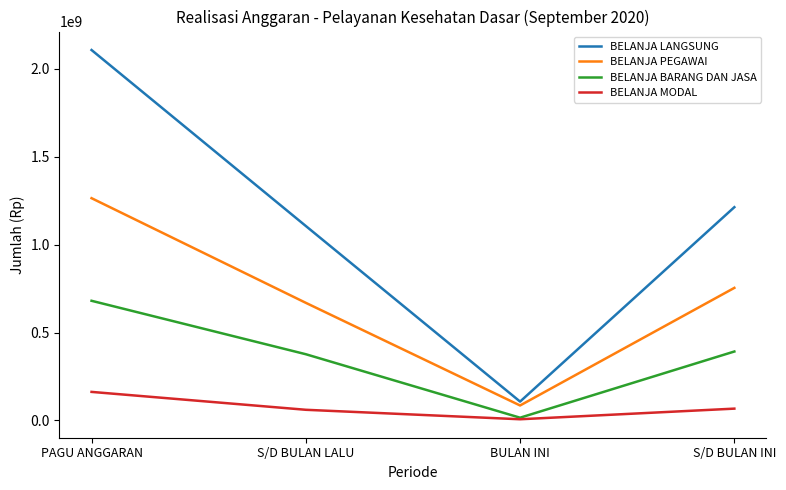

At how many categories does at least one series exceed 1841690972?

1